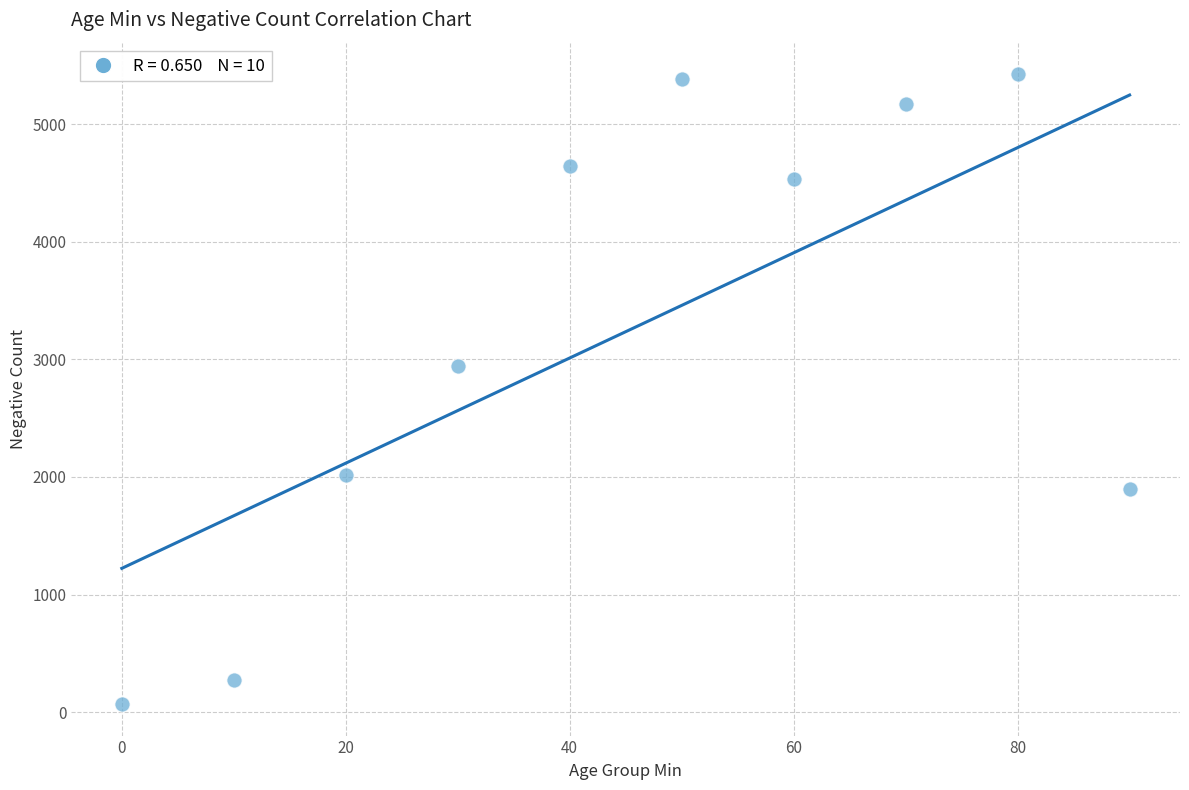

What Y value in the scatter plot is closest to 2747?

2942